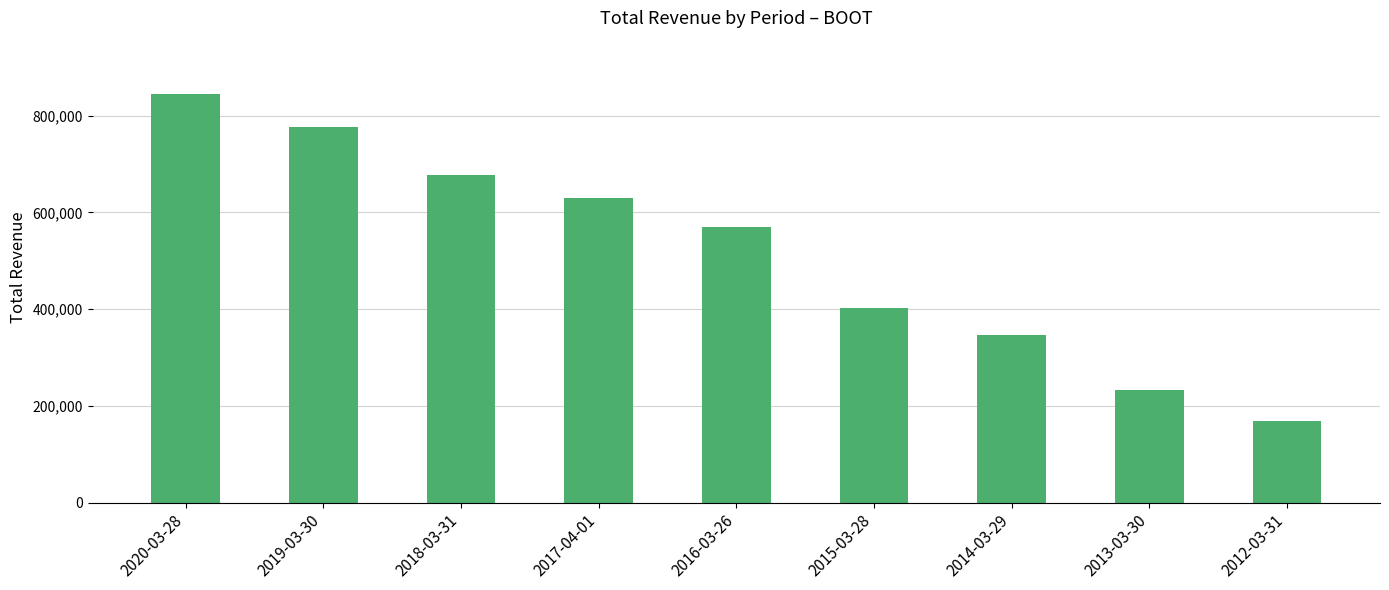

What position from the left is 2016-03-26?

5